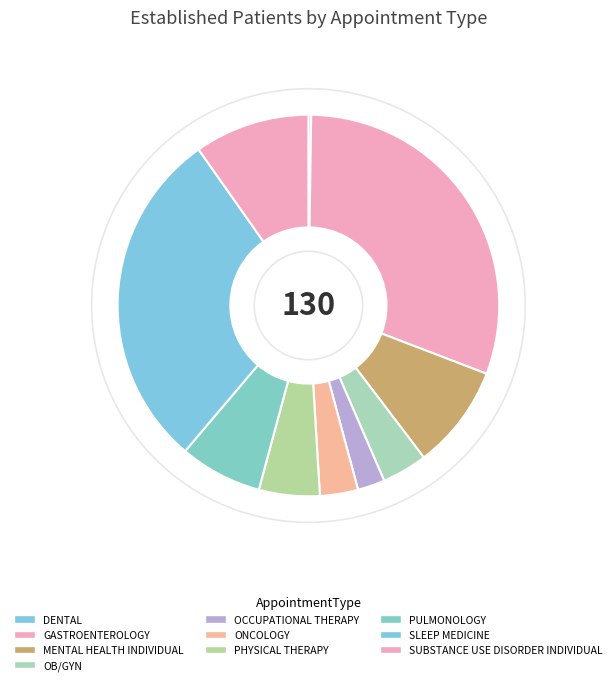

To the nearest percent, what portion does MENTAL HEALTH INDIVIDUAL represent?

9%